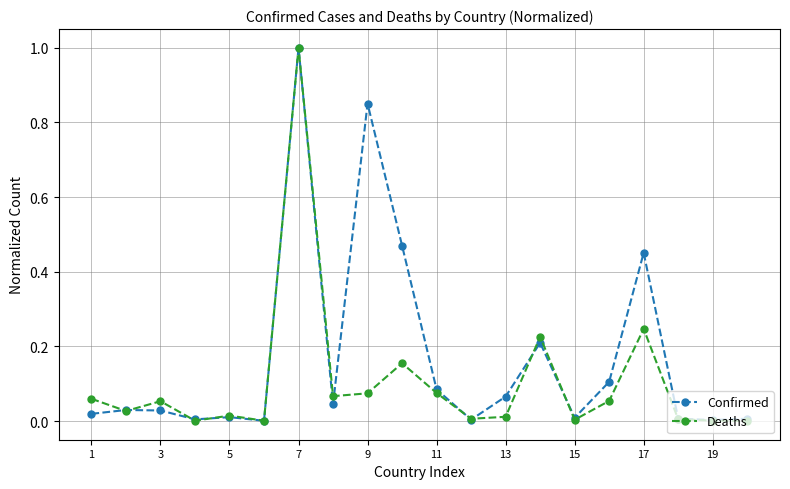

What is the maximum value shown in the chart?

1.0